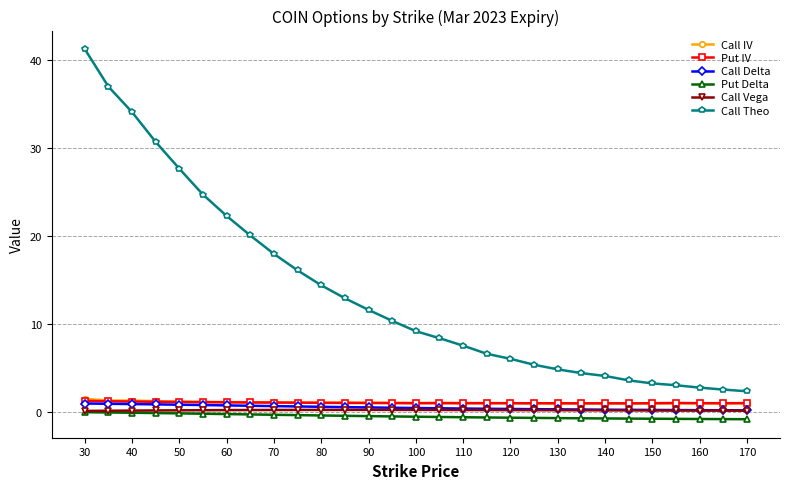

How many intersections are there between Call IV and Put IV?

3